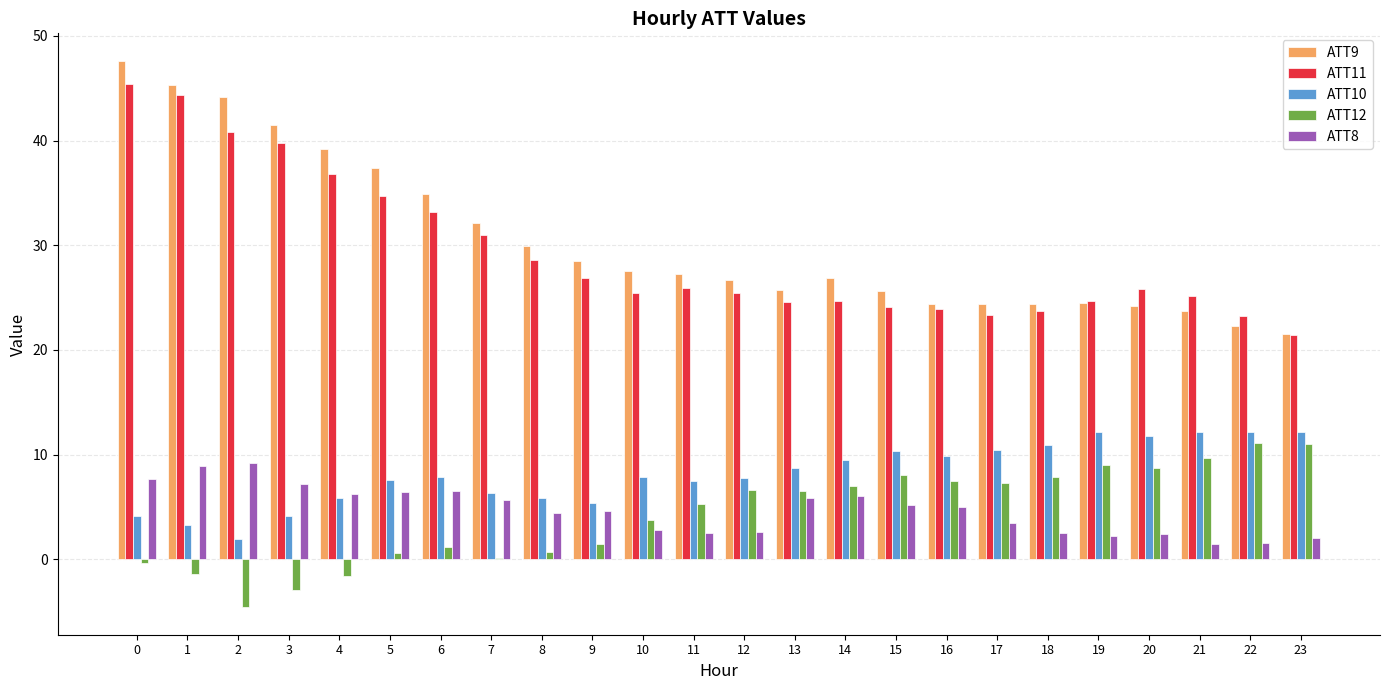

What is the average value of the ATT8 series?

4.7